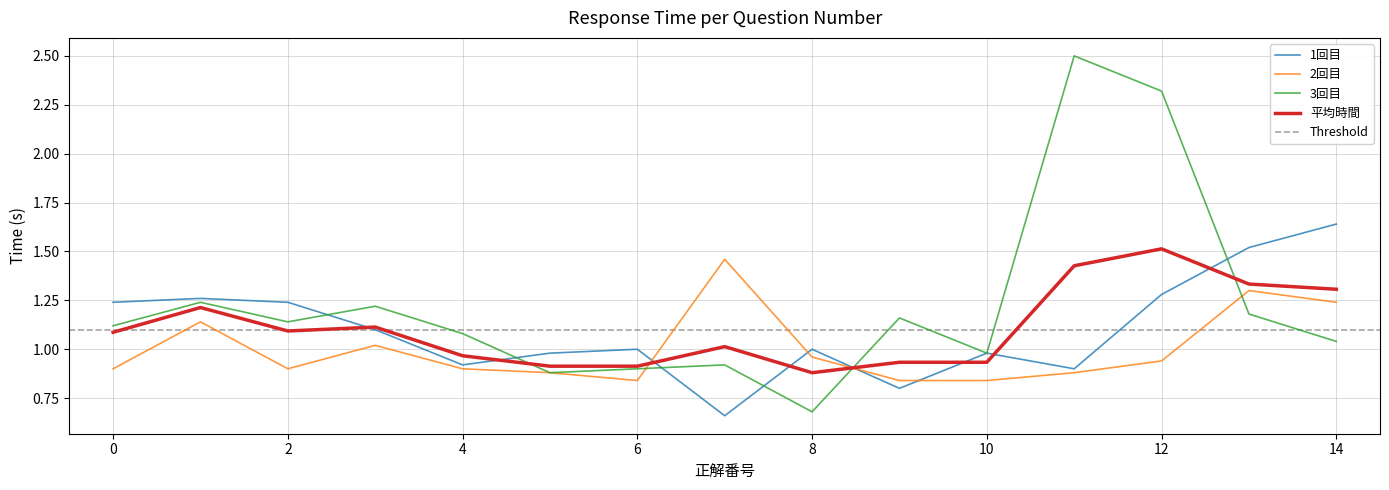

Between 7 and 12, which series saw the biggest shift?

3回目